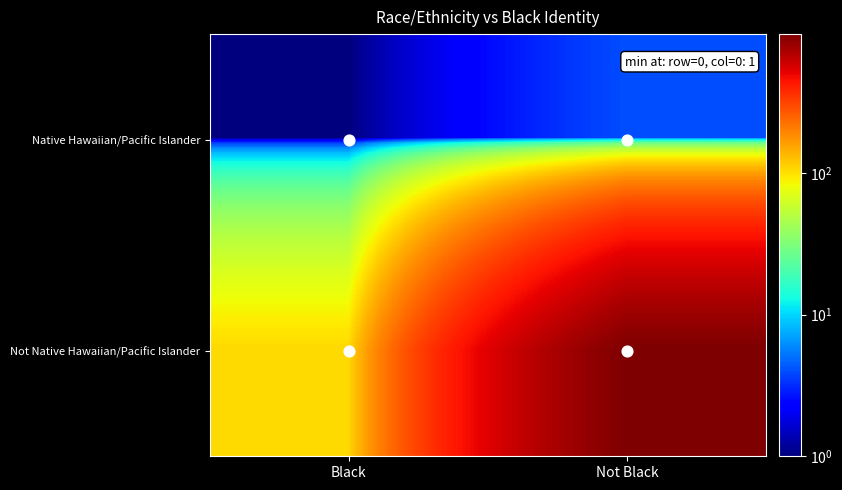

At which category is the sum across all series the highest?

Not Black